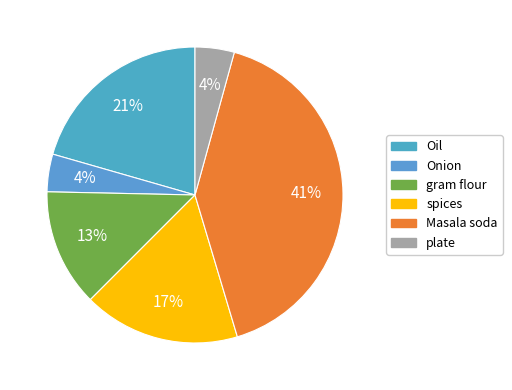

How many segments does this pie chart have?

6